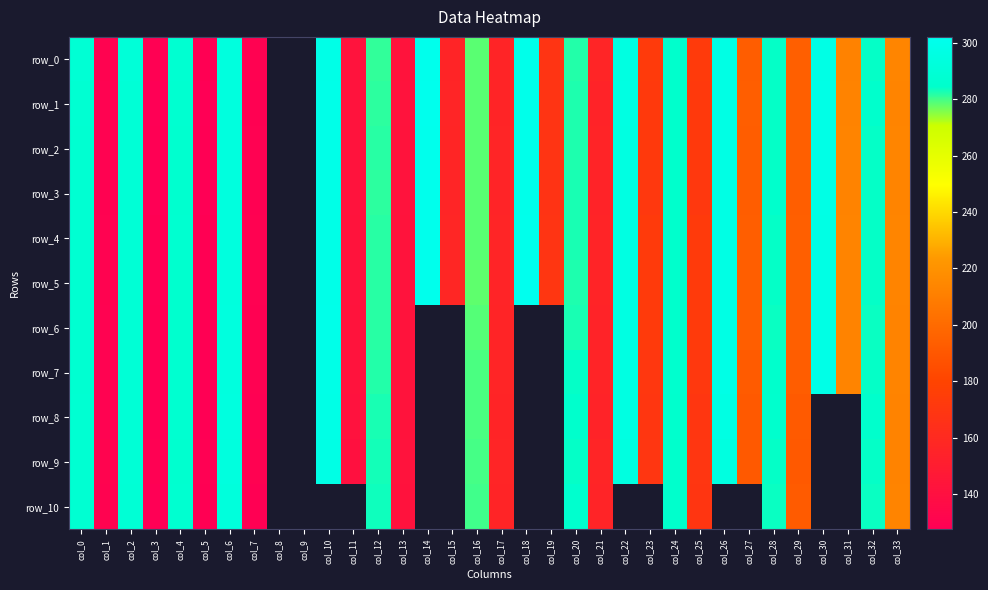

Which series changed the most between col_13 and col_29?

row_5